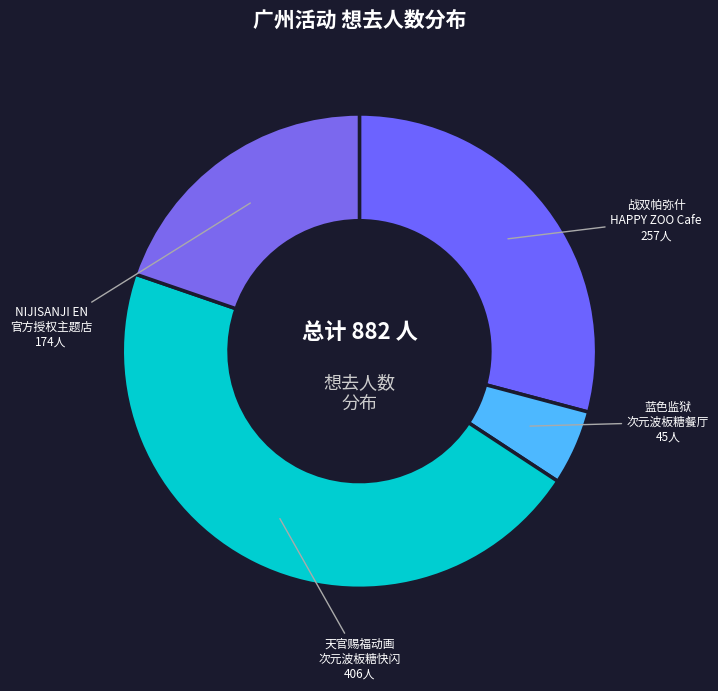

To the nearest percent, what is the average slice percentage?

25%